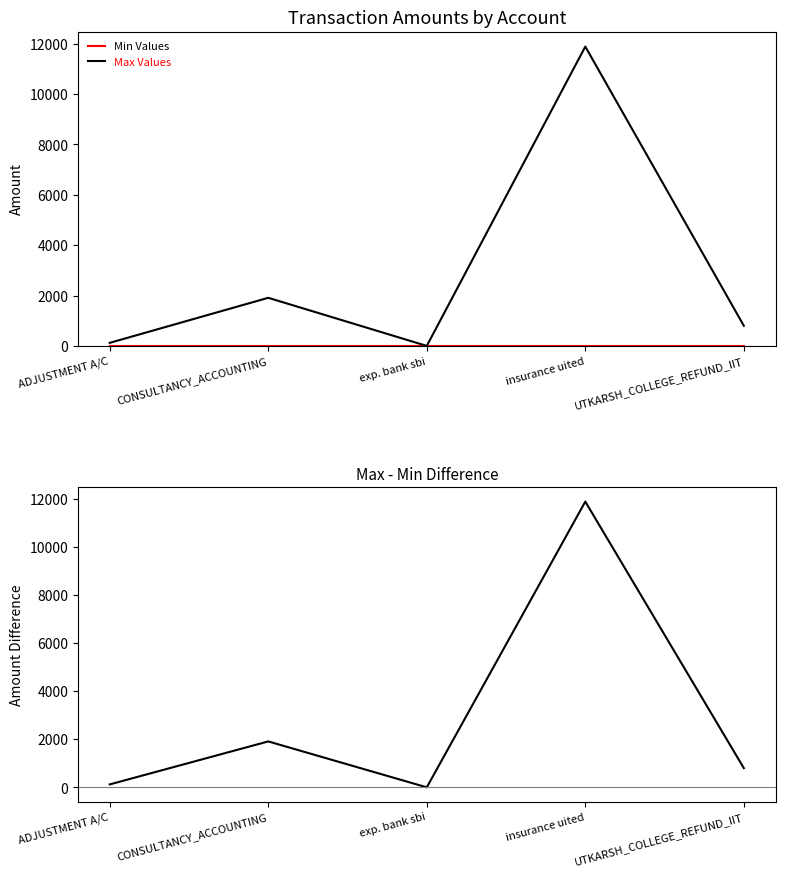

Rank the series at insurance uited from highest to lowest value.

Max Values, Max - Min, Min Values